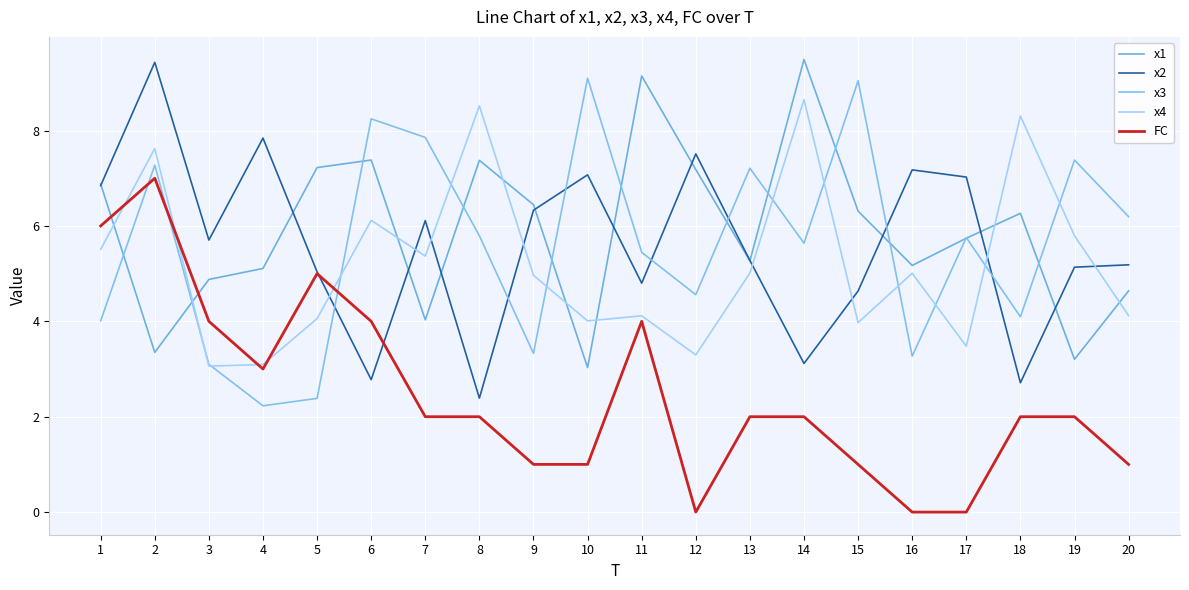

What is the total value across all series at 1?

29.2